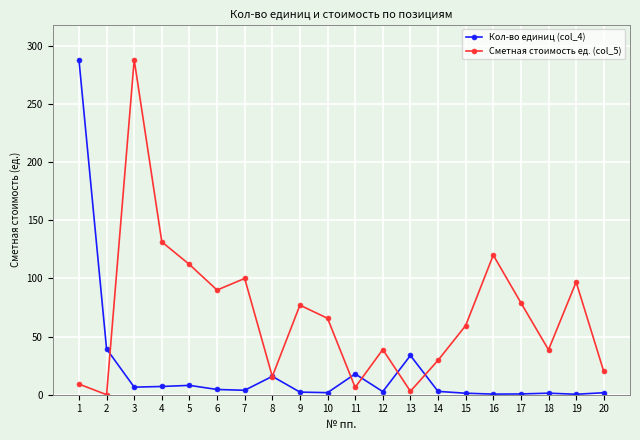

Does the chart have visible grid lines?

Yes